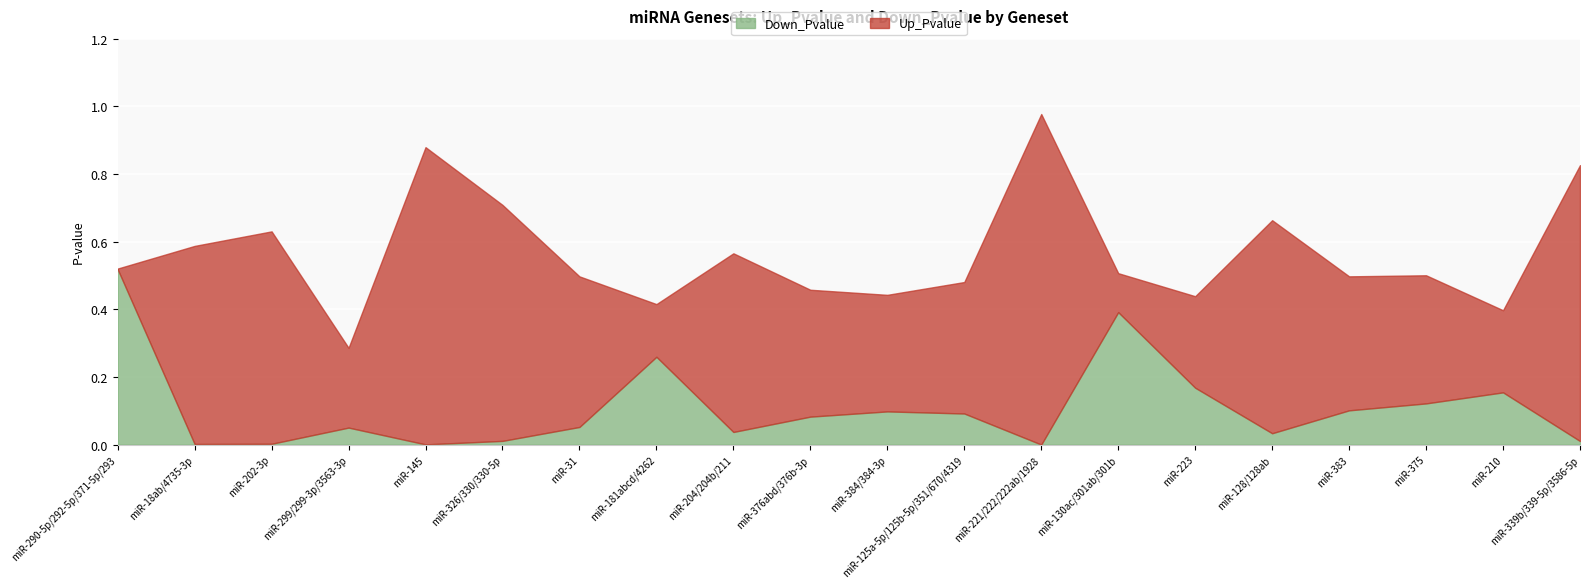

What is the approximate value of Up_Pvalue at miR-383?

0.4